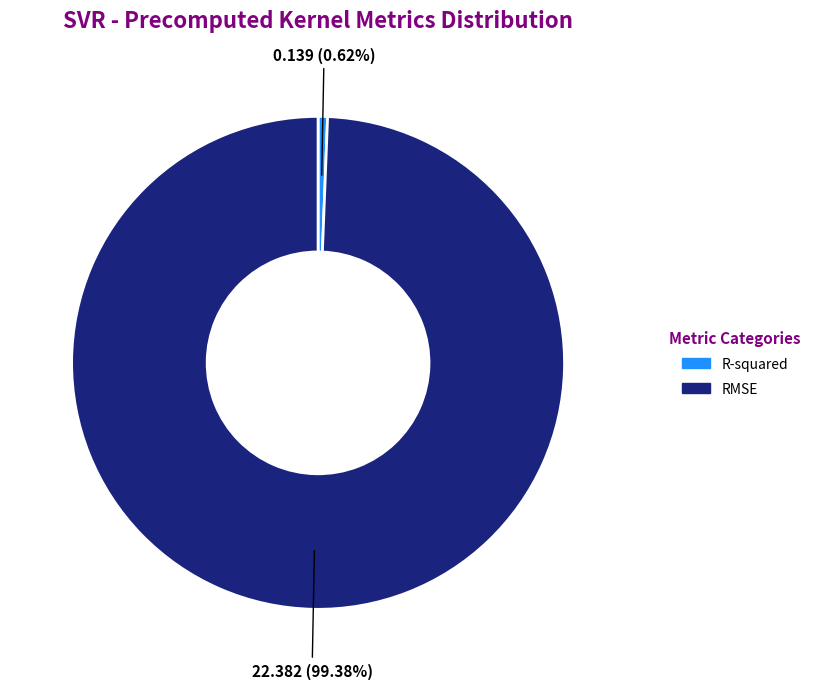

How many segments does this pie chart have?

2